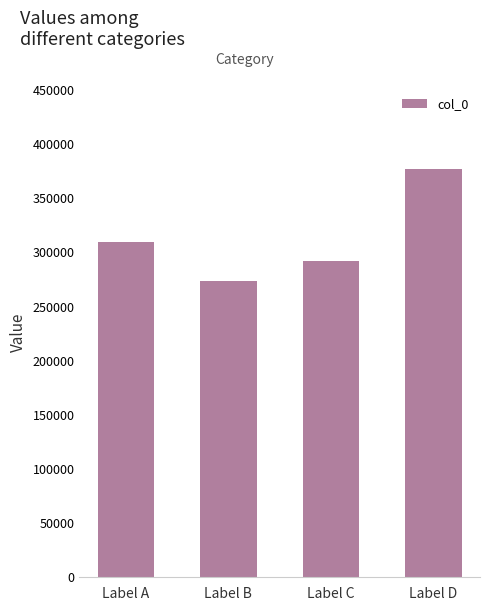

Rank the categories by value from lowest to highest.

Label B, Label C, Label A, Label D